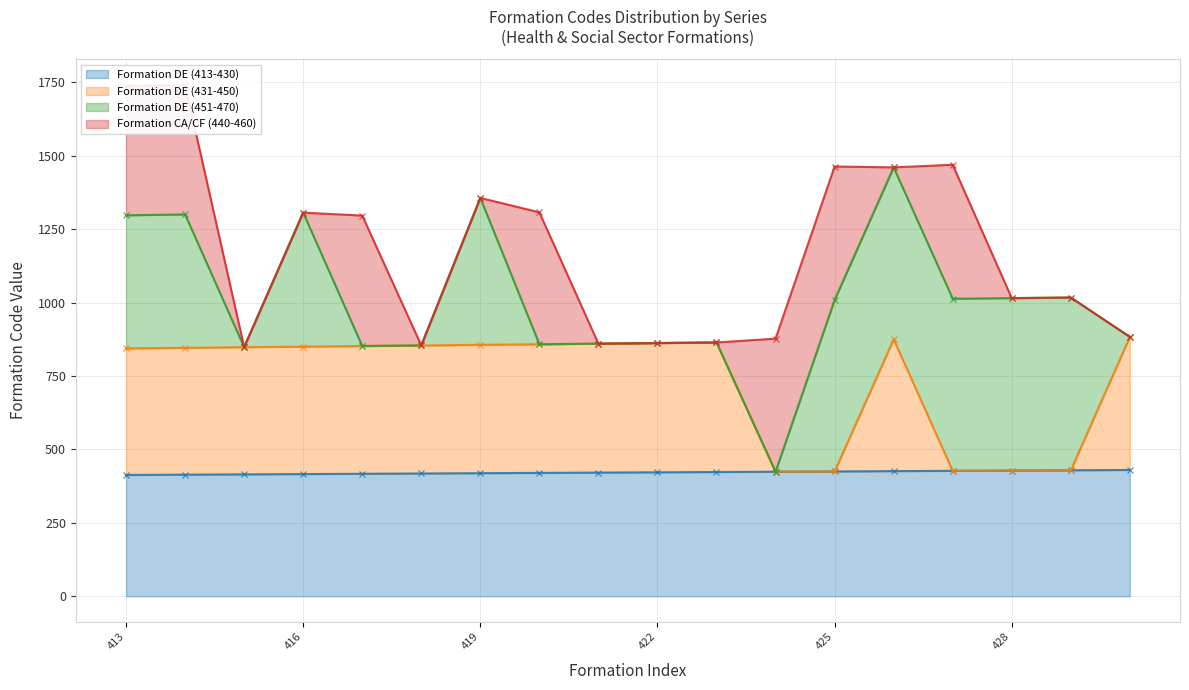

How many lines are shown in the chart?

2